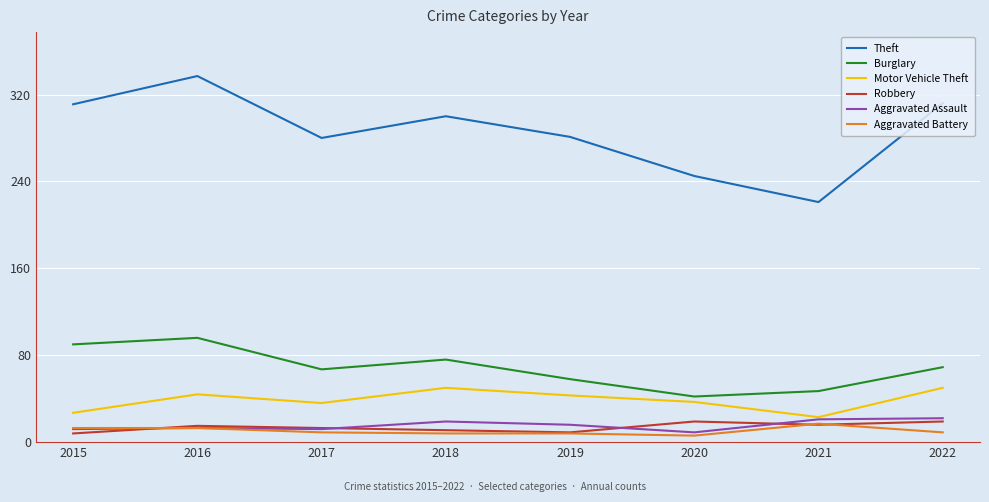

Is it true that Aggravated Battery equals 17 at 2021?

True